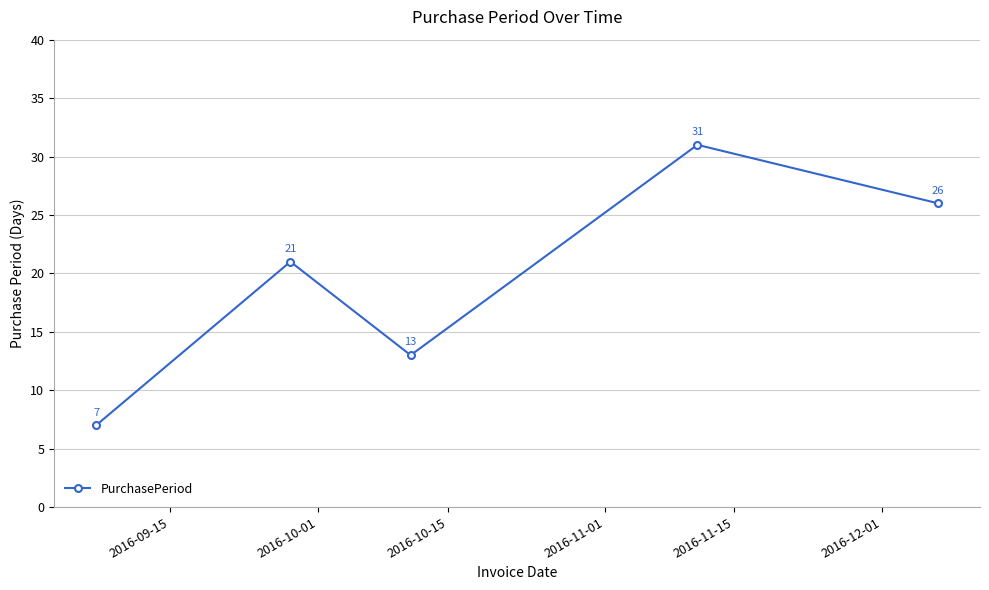

How many interior local valleys (lower than both neighbors) does the data have?

1